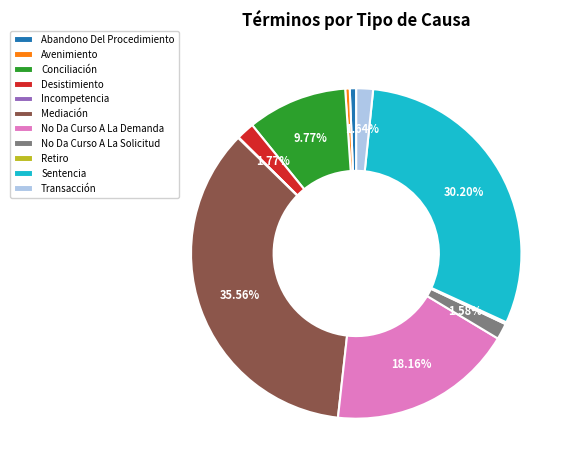

Which slice is the largest?

Mediación